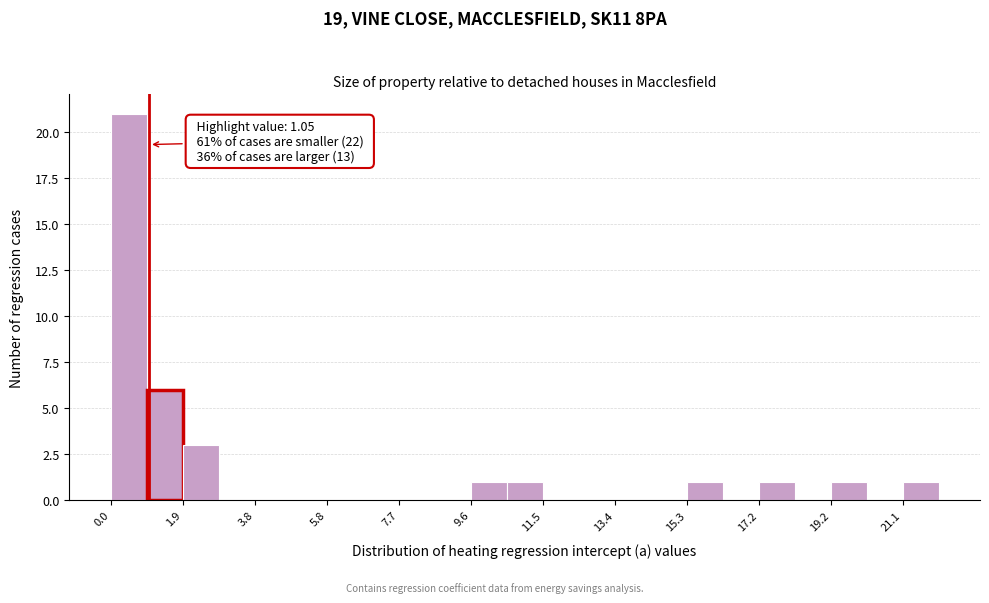

Over which range of the x-axis is the bar tallest?

0.0 to 1.0